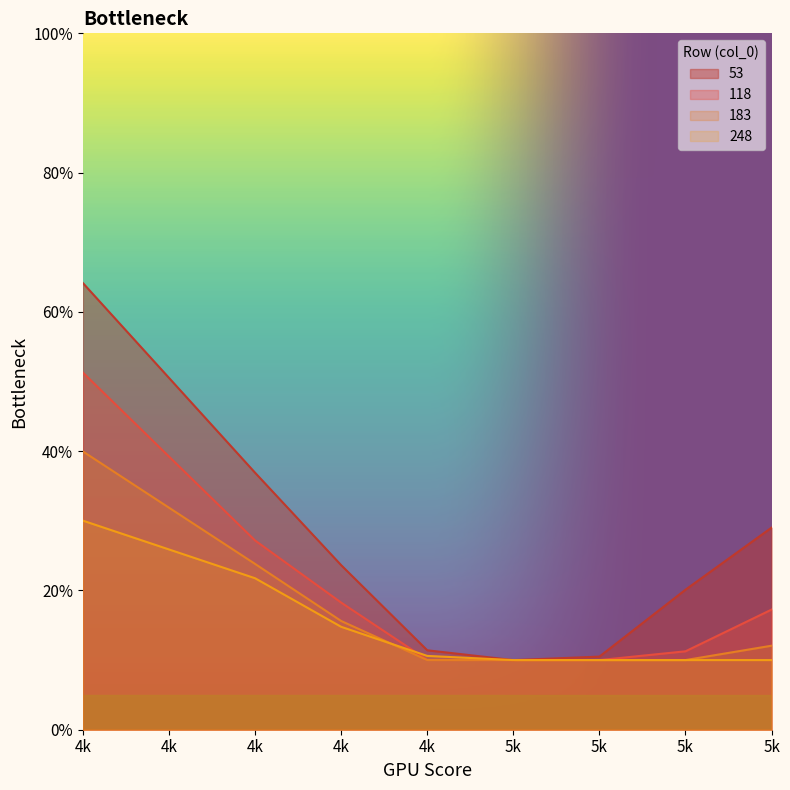

What are all the series names shown in the legend?

53, 118, 183, 248